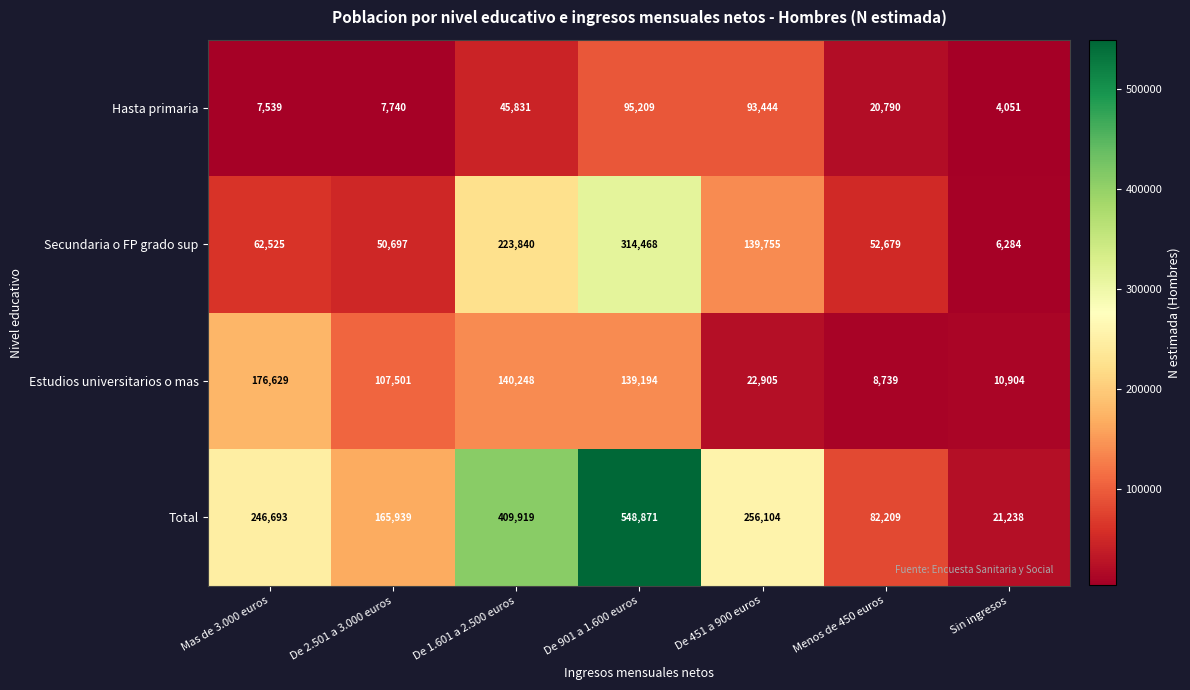

Reading right to left, transcribe all the data shown in this chart.

Hasta primaria: Sin ingresos=4051	Menos de 450 euros=20790	De 451 a 900 euros=93444	De 901 a 1.600 euros=95209	De 1.601 a 2.500 euros=45831	De 2.501 a 3.000 euros=7740	Mas de 3.000 euros=7539
Secundaria o FP grado sup: Sin ingresos=6284	Menos de 450 euros=52679	De 451 a 900 euros=139755	De 901 a 1.600 euros=314468	De 1.601 a 2.500 euros=223840	De 2.501 a 3.000 euros=50697	Mas de 3.000 euros=62525
Estudios universitarios o mas: Sin ingresos=10904	Menos de 450 euros=8739	De 451 a 900 euros=22905	De 901 a 1.600 euros=139194	De 1.601 a 2.500 euros=140248	De 2.501 a 3.000 euros=107501	Mas de 3.000 euros=176629
Total: Sin ingresos=21238	Menos de 450 euros=82209	De 451 a 900 euros=256104	De 901 a 1.600 euros=548871	De 1.601 a 2.500 euros=409919	De 2.501 a 3.000 euros=165939	Mas de 3.000 euros=246693